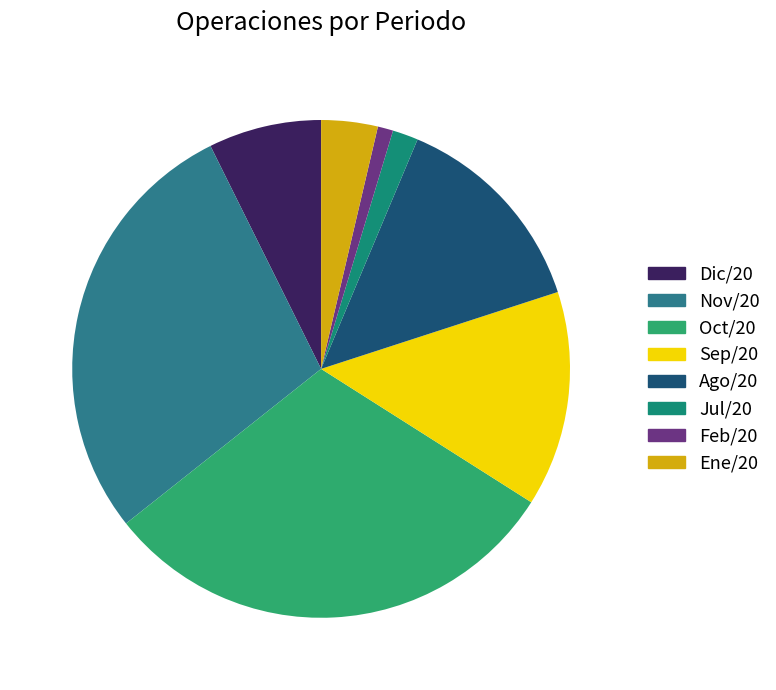

What is the ratio of the value at Feb/20 to the value at Jul/20?

0.6